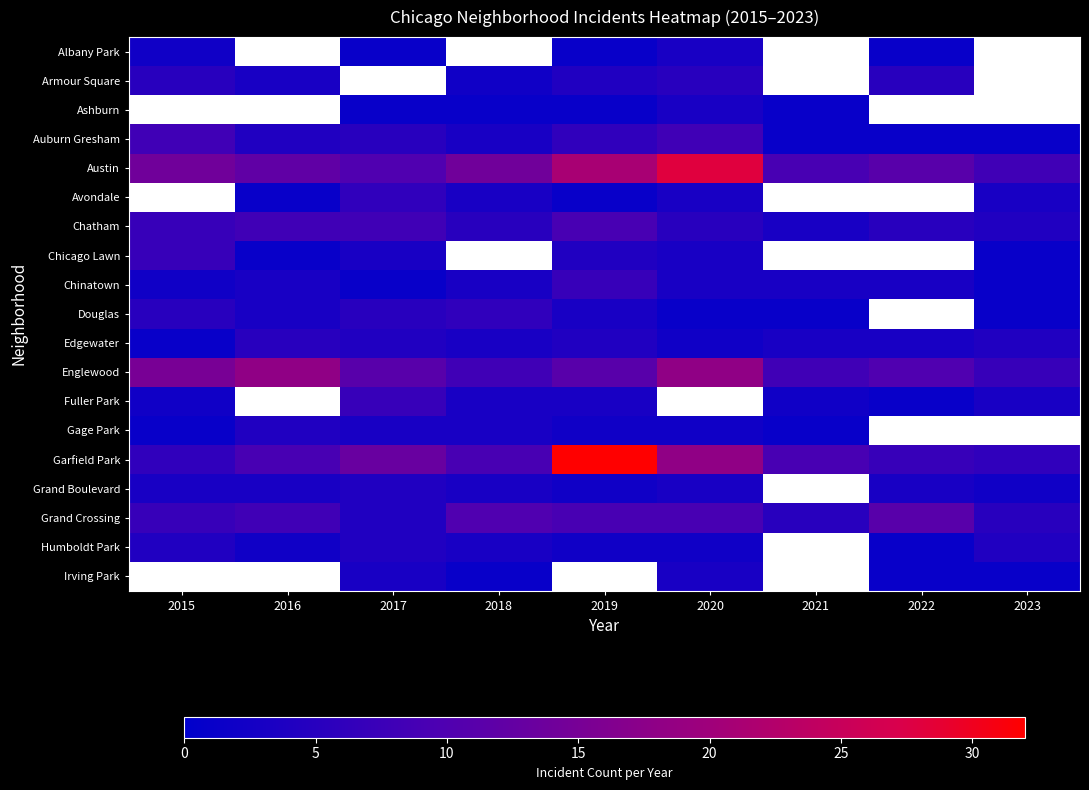

Rank the series by their maximum value, from lowest to highest.

Albany Park, Gage Park, Armour Square, Ashburn, Grand Boulevard, Humboldt Park, Edgewater, Douglas, Chicago Lawn, Chinatown, Fuller Park, Auburn Gresham, Grand Crossing, Englewood, Austin, Avondale, Chatham, Garfield Park, Irving Park